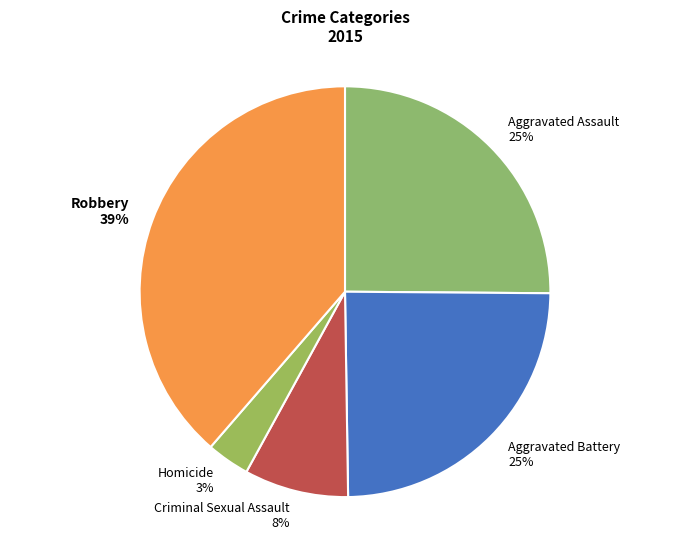

True or false: Homicide accounts for 12% of the total.

False